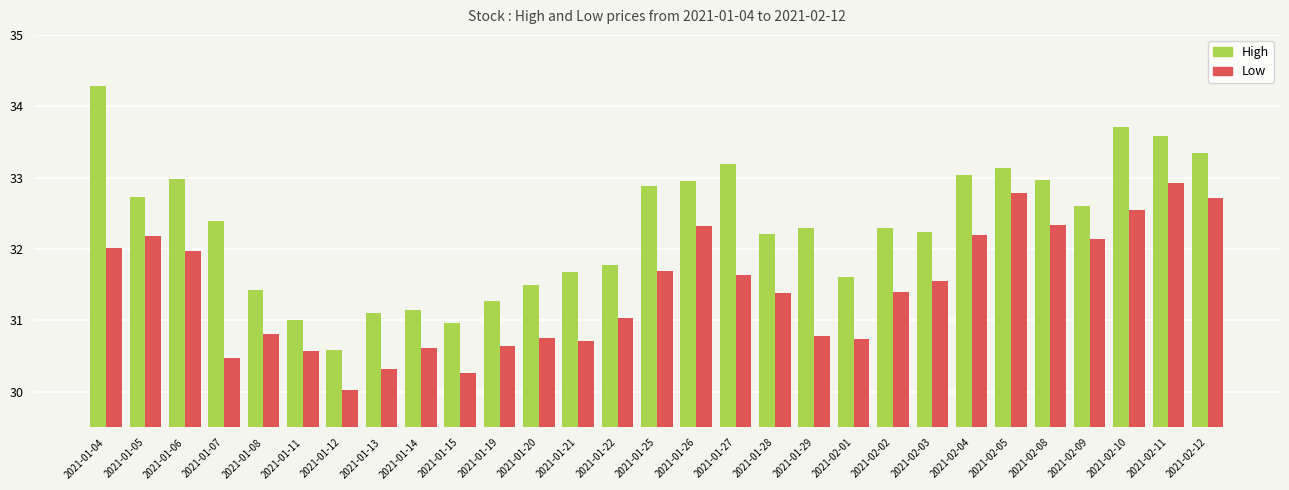

Which series changed the most between 2021-01-05 and 2021-01-19?

Low